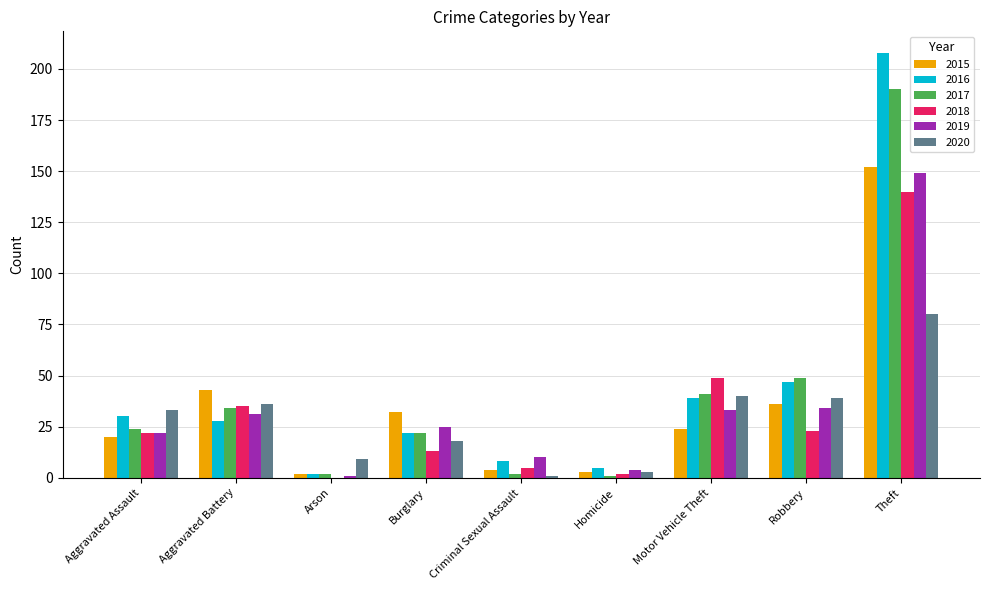

What is the maximum value for 2018?

140